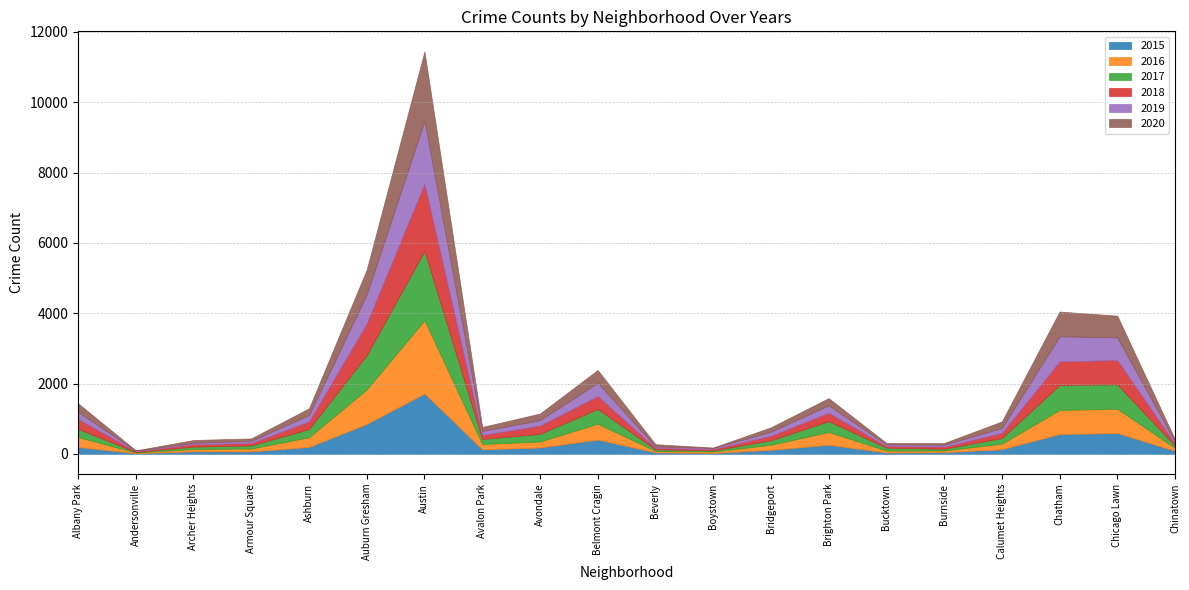

Which series has the largest total across all categories?

2016